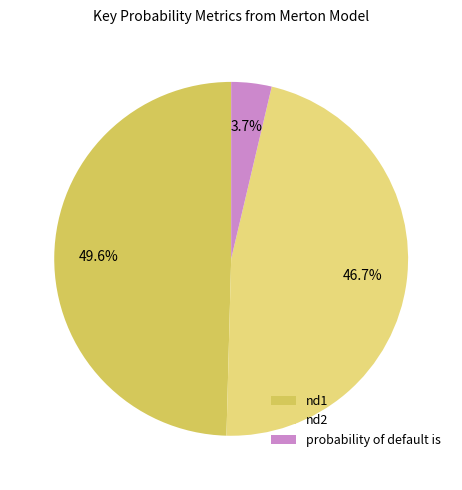

What is the largest slice in the pie chart?

nd1